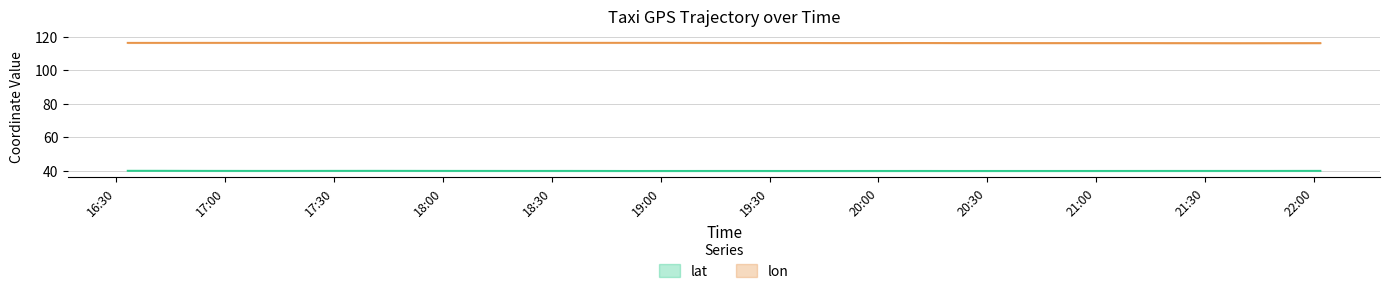

True or false: lon has more than 1 interior local peaks.

True